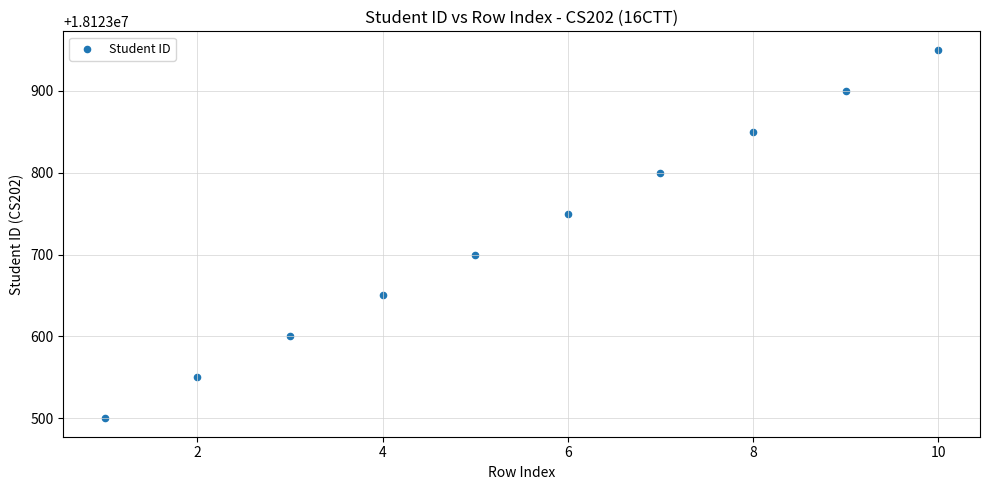

What is the average Y value?

18123725